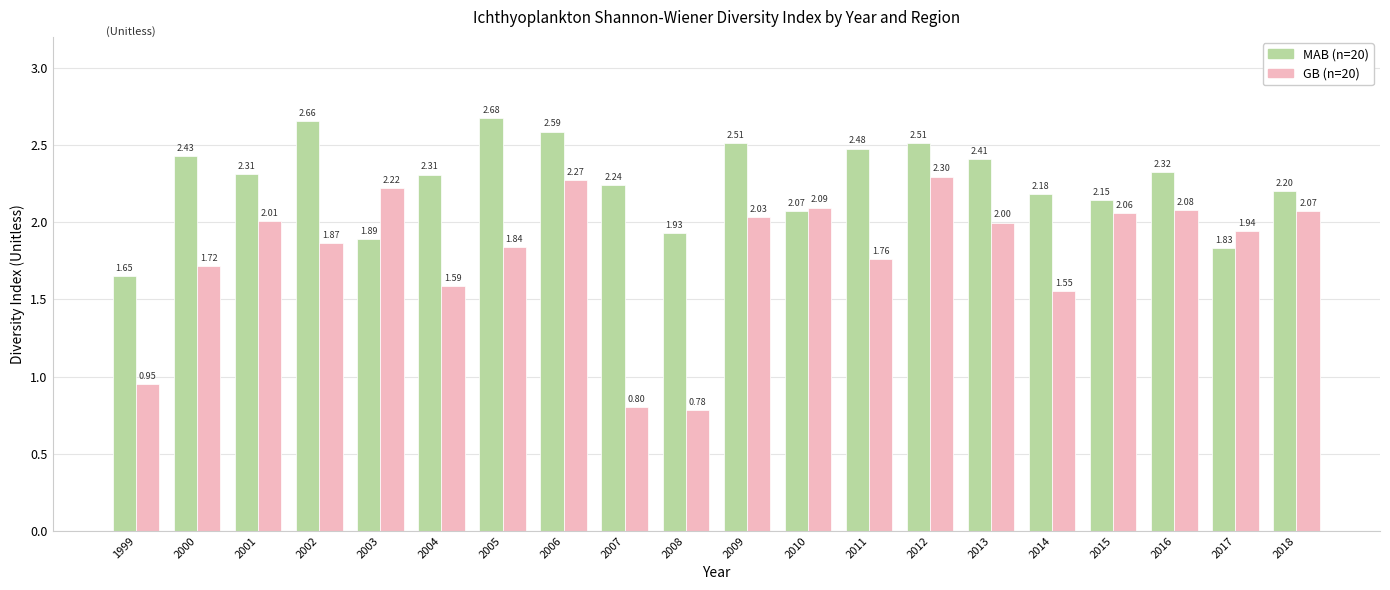

Which series has the largest range (max minus min)?

GB (n=20)